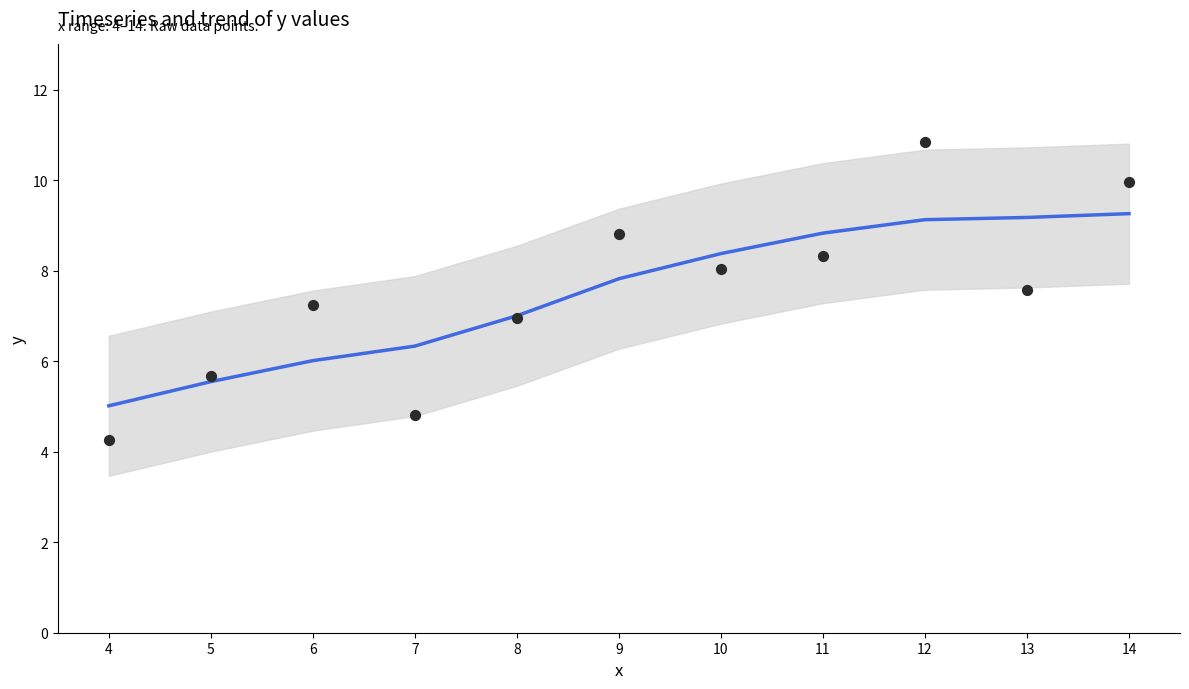

Which series contains the highest Y value?

y